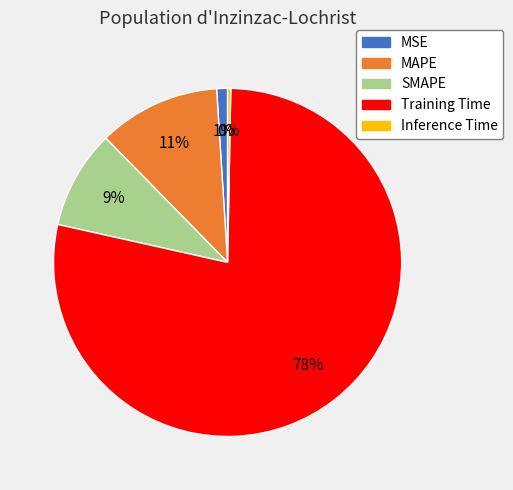

How many slices are in this pie chart?

5